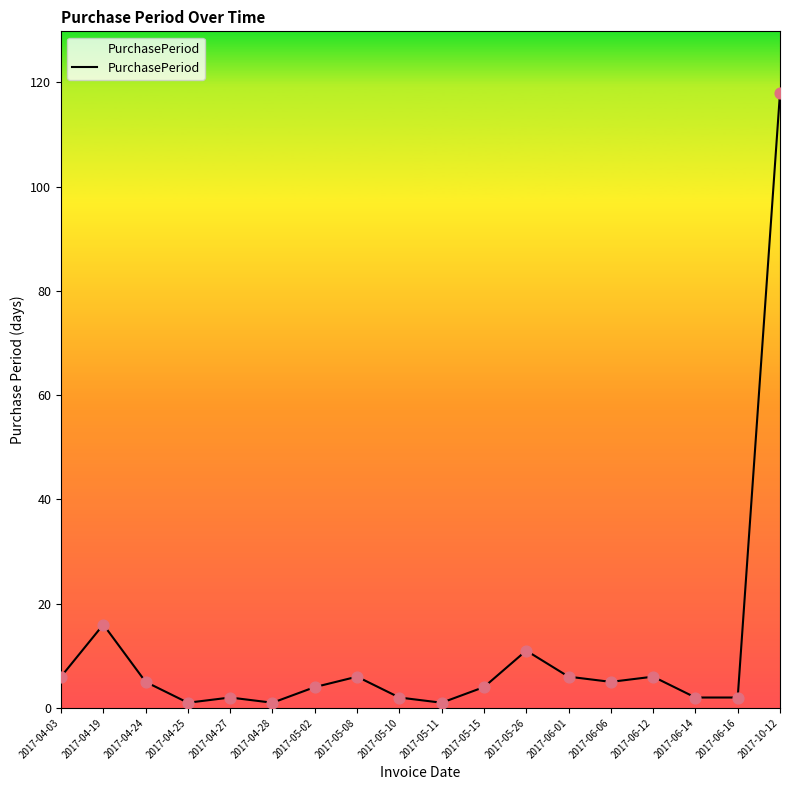

What is the ratio of the value at 2017-04-27 to the value at 2017-06-12?

0.3